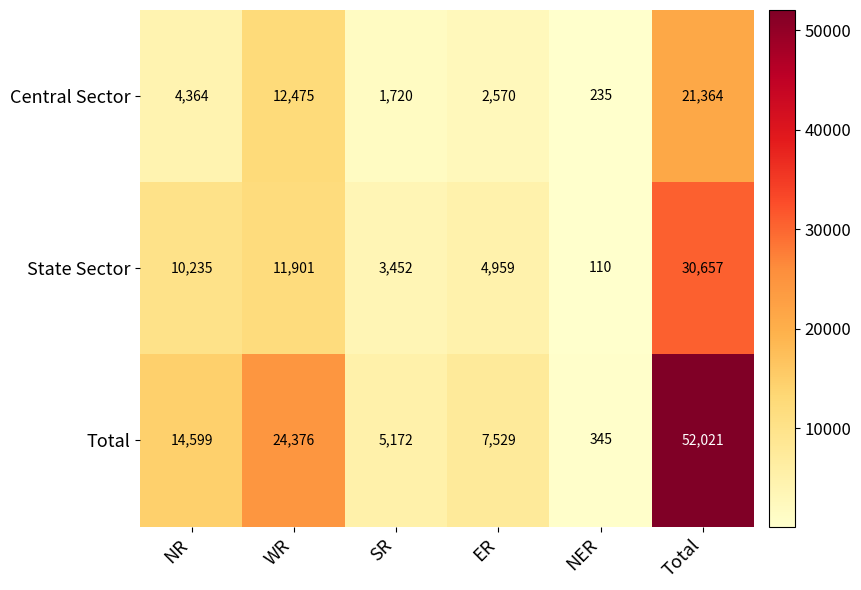

Reading left to right, transcribe all the data shown in this chart.

Central Sector: NR=4364	WR=12475	SR=1720	ER=2570	NER=235	Total=21364
State Sector: NR=10235	WR=11901	SR=3452	ER=4959	NER=110	Total=30657
Total: NR=14599	WR=24376	SR=5172	ER=7529	NER=345	Total=52021